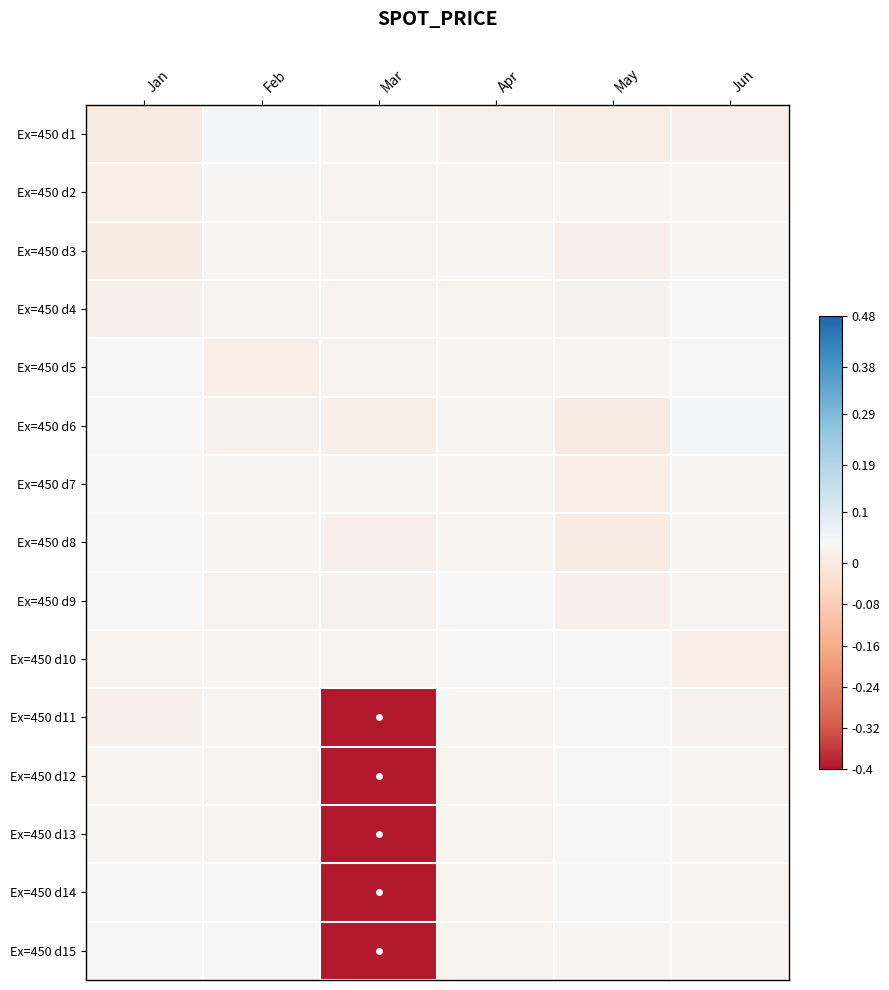

Which label corresponds to the smallest value in the chart?

Mar